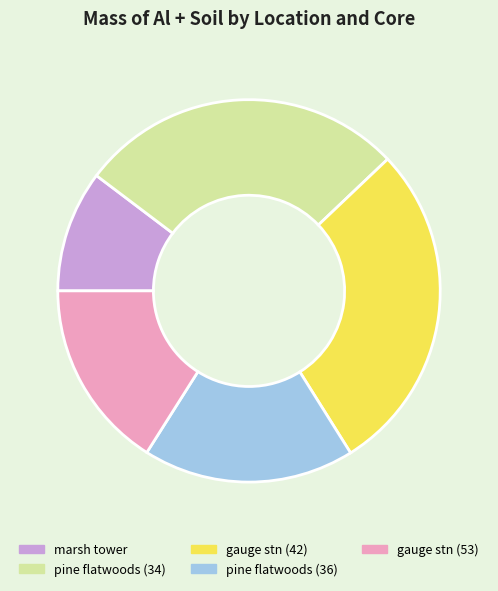

How many segments does this pie chart have?

5